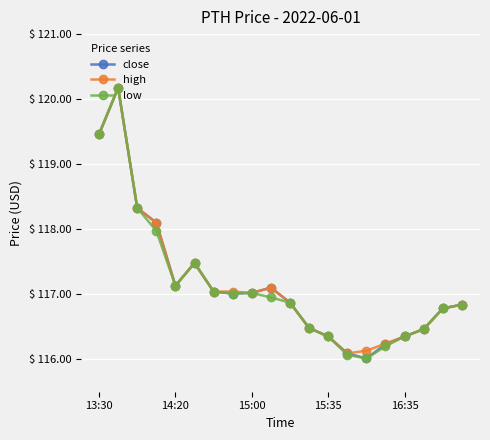

What is the value of the close point at the 4th from the left?

118.1